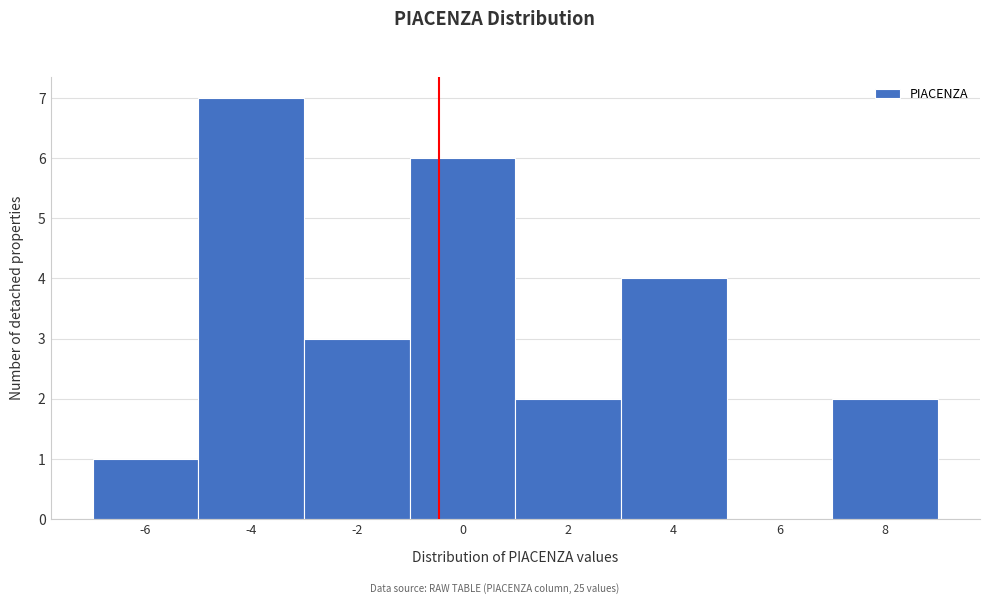

Reading left to right, what are all the values shown in this chart?

-6=1	-4=7	-2=3	0=6	2=2	4=4	6=0	8=2